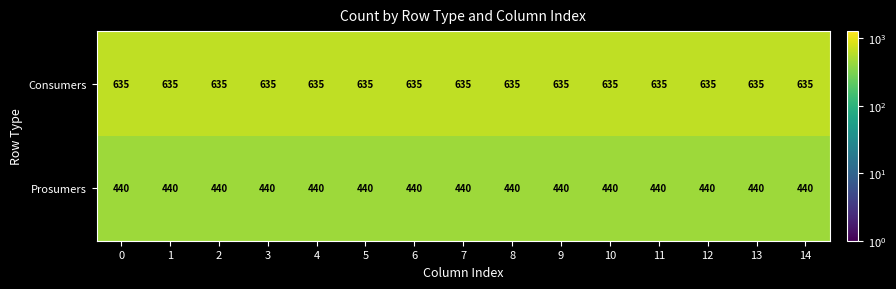

What is the average value of the Consumers series?

635